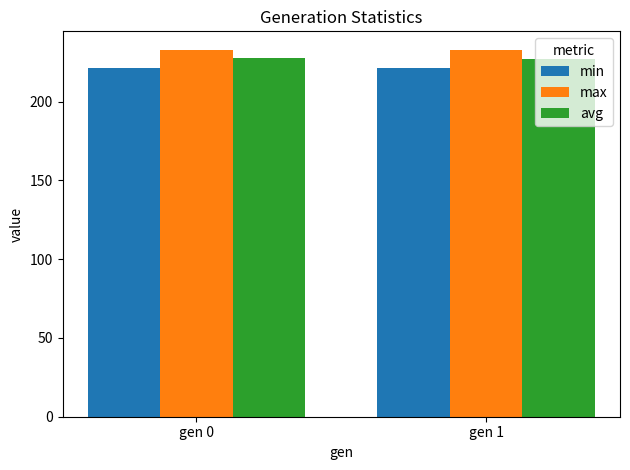

What is the difference between the highest and lowest values at gen 0?

11.4